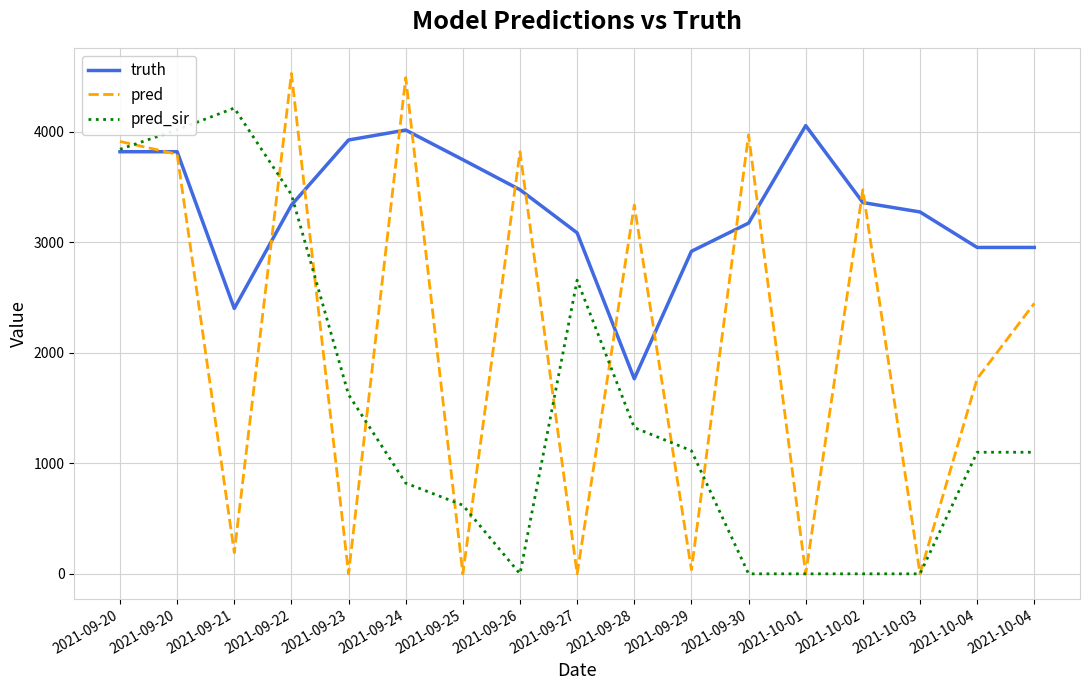

How many intersections are there between truth and pred?

13